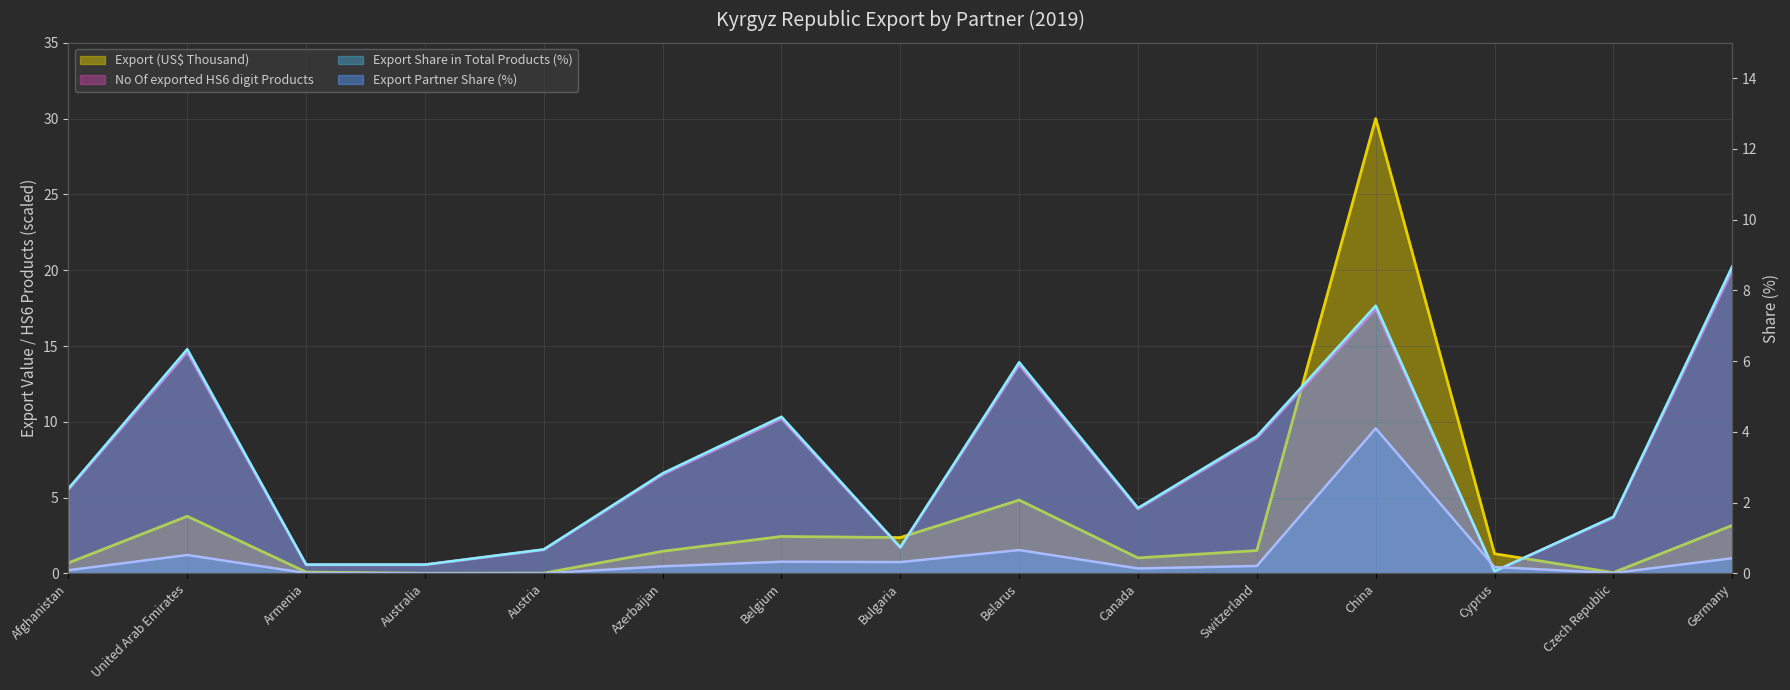

Rank the categories by HS6 Products (scaled) value from highest to lowest.

Germany, China, United Arab Emirates, Belarus, Belgium, Switzerland, Azerbaijan, Afghanistan, Canada, Czech Republic, Bulgaria, Austria, Armenia, Australia, Cyprus